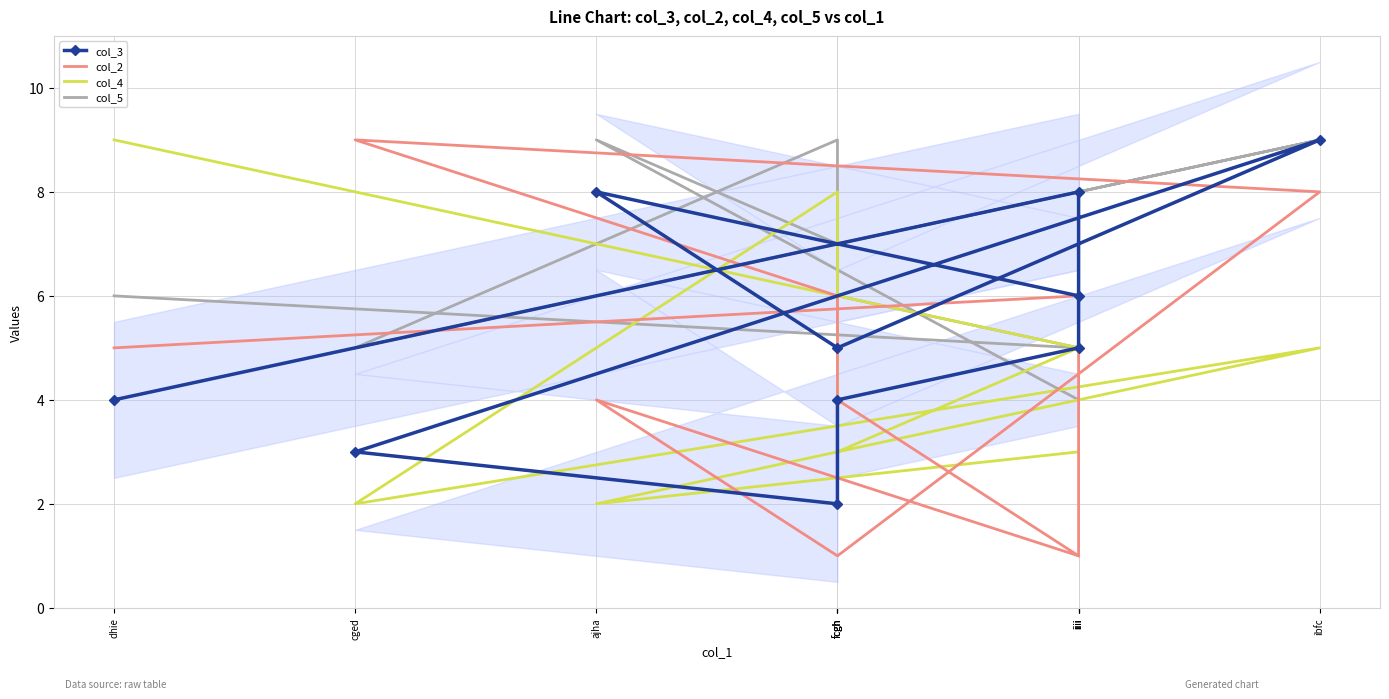

Which series has the largest total across all categories?

col_5